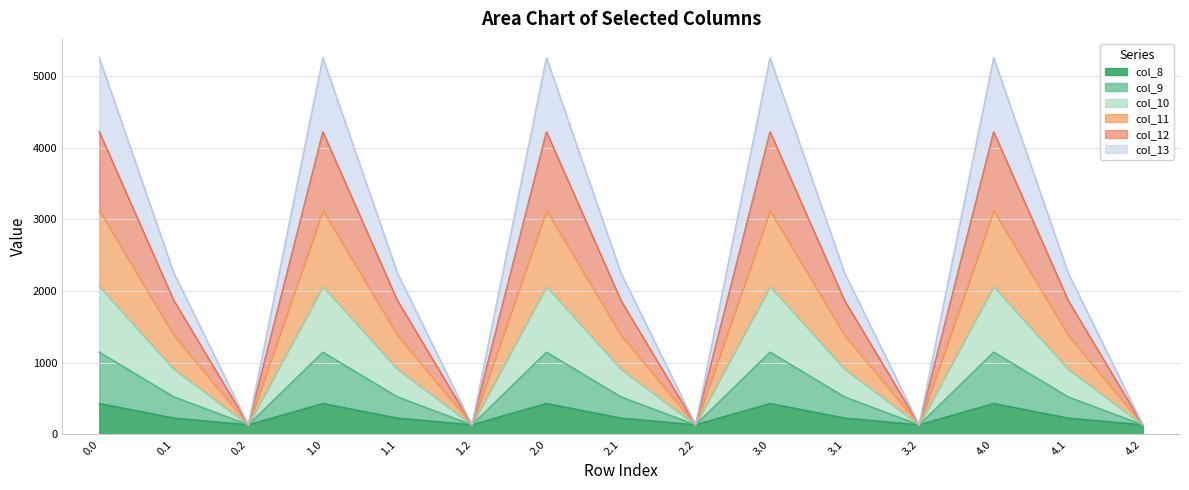

What is the label of the 15th point from the left?

4.2